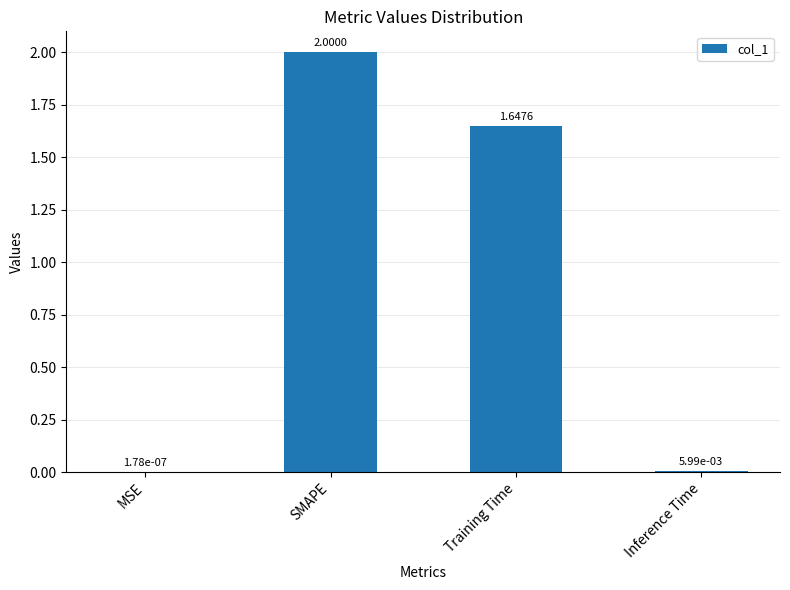

What is the change in value from SMAPE to Inference Time?

-2.0